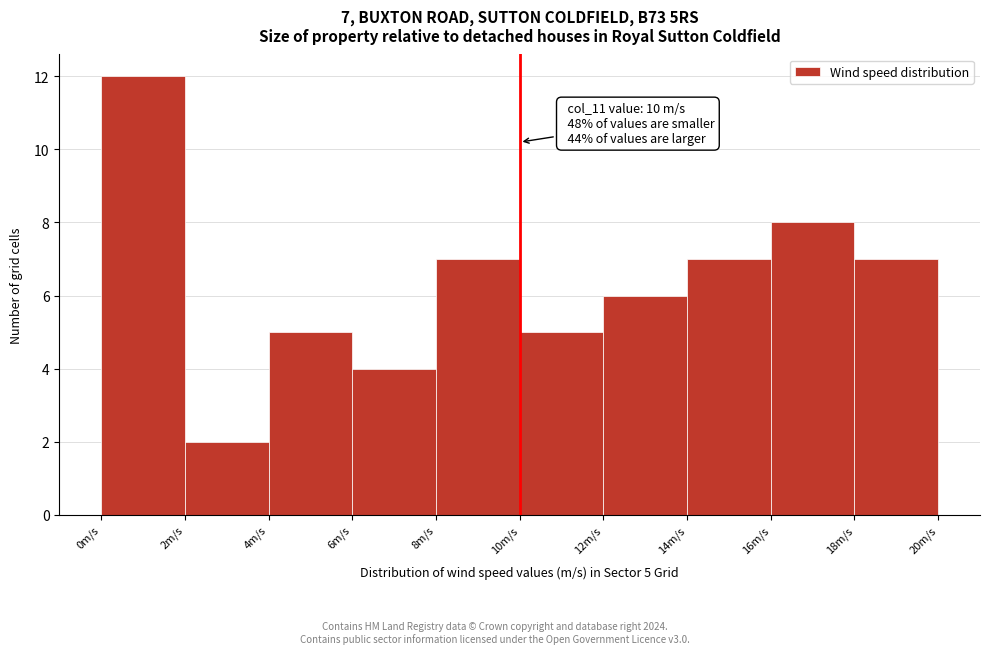

Over which range of the x-axis is the bar tallest?

0 to 2